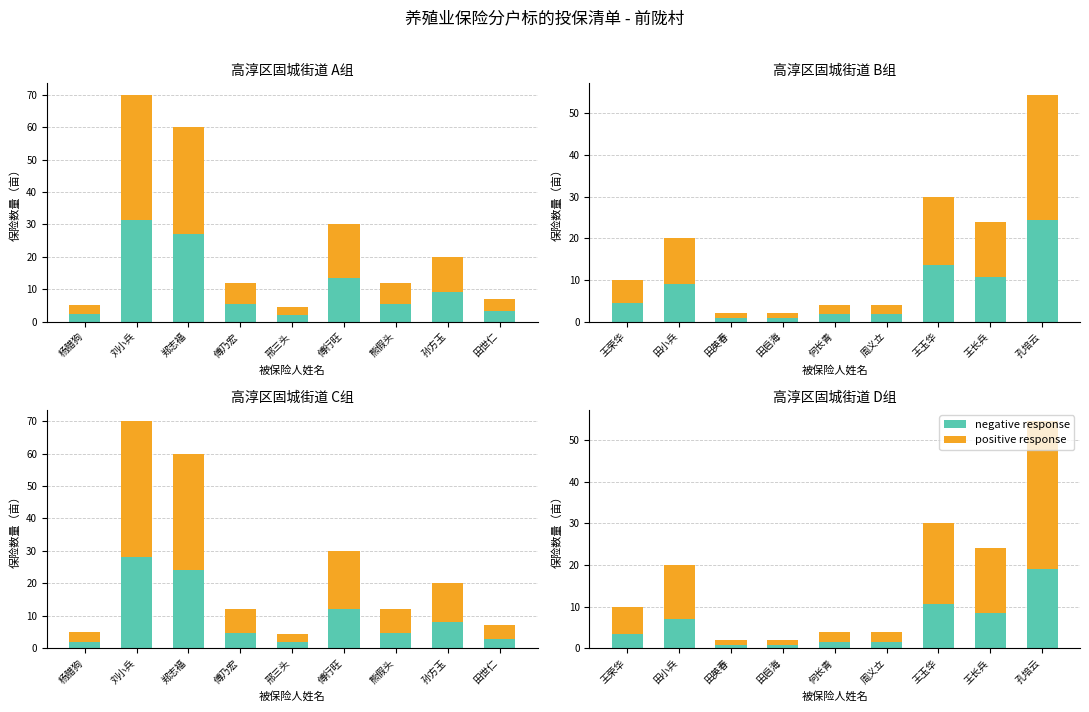

What is the difference between the maximum and second lowest values in the negative response series?

18.4